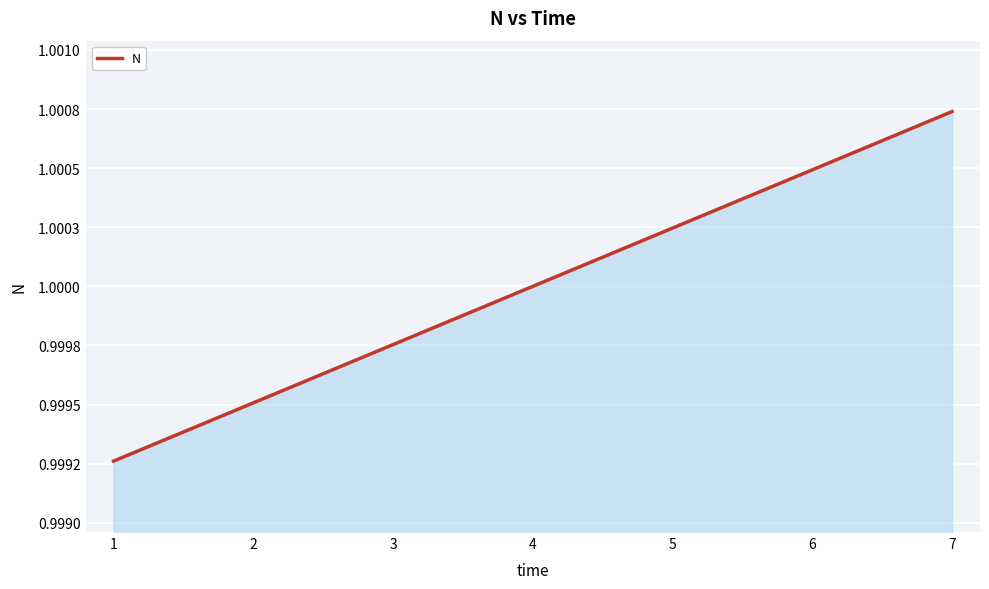

Between 3 and 6, which is larger?

6